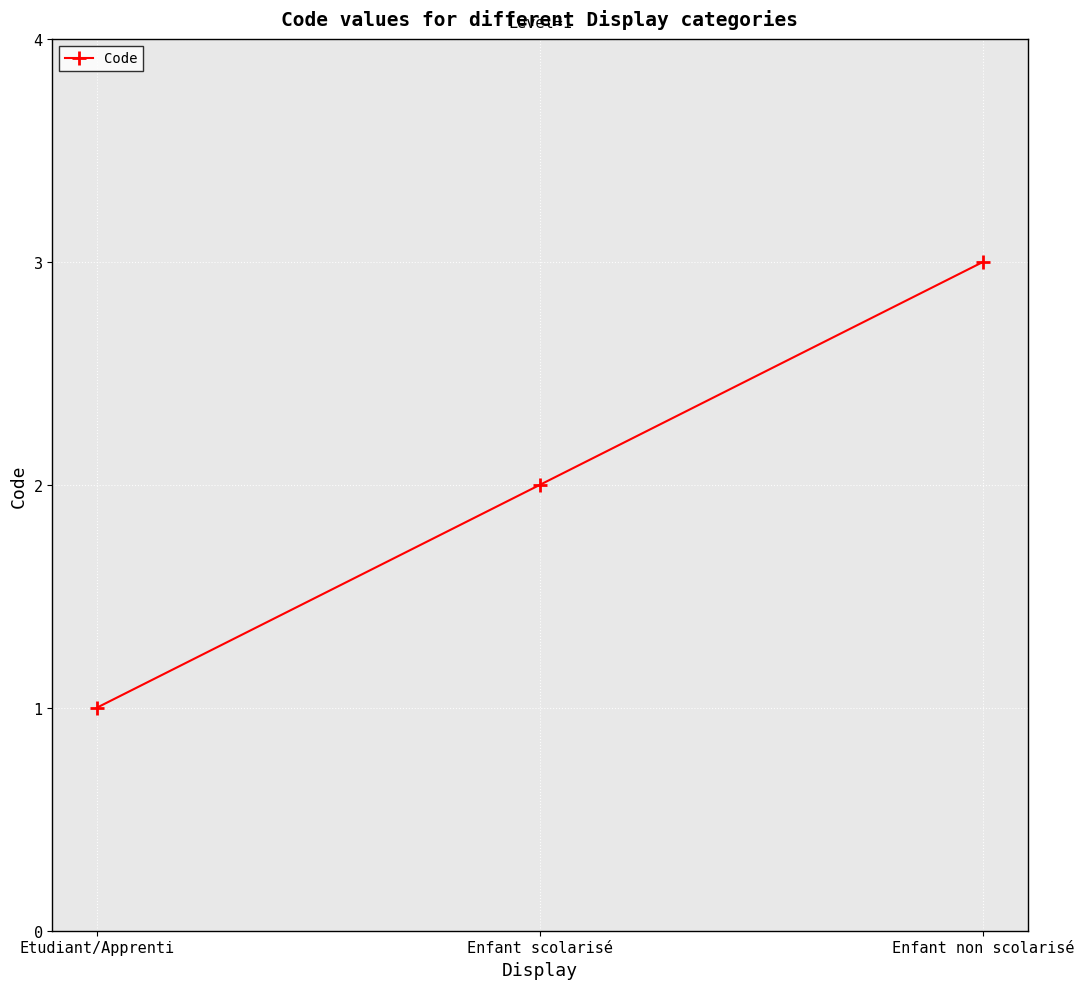

Where is the data nearest to the value 2?

Enfant scolarisé